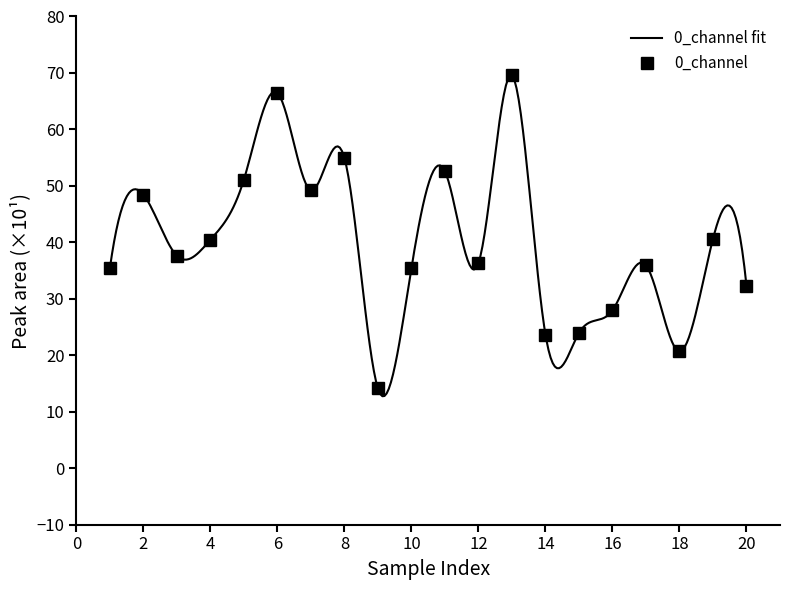

Is it true that 0_channel equals 16.1 at 8?

False